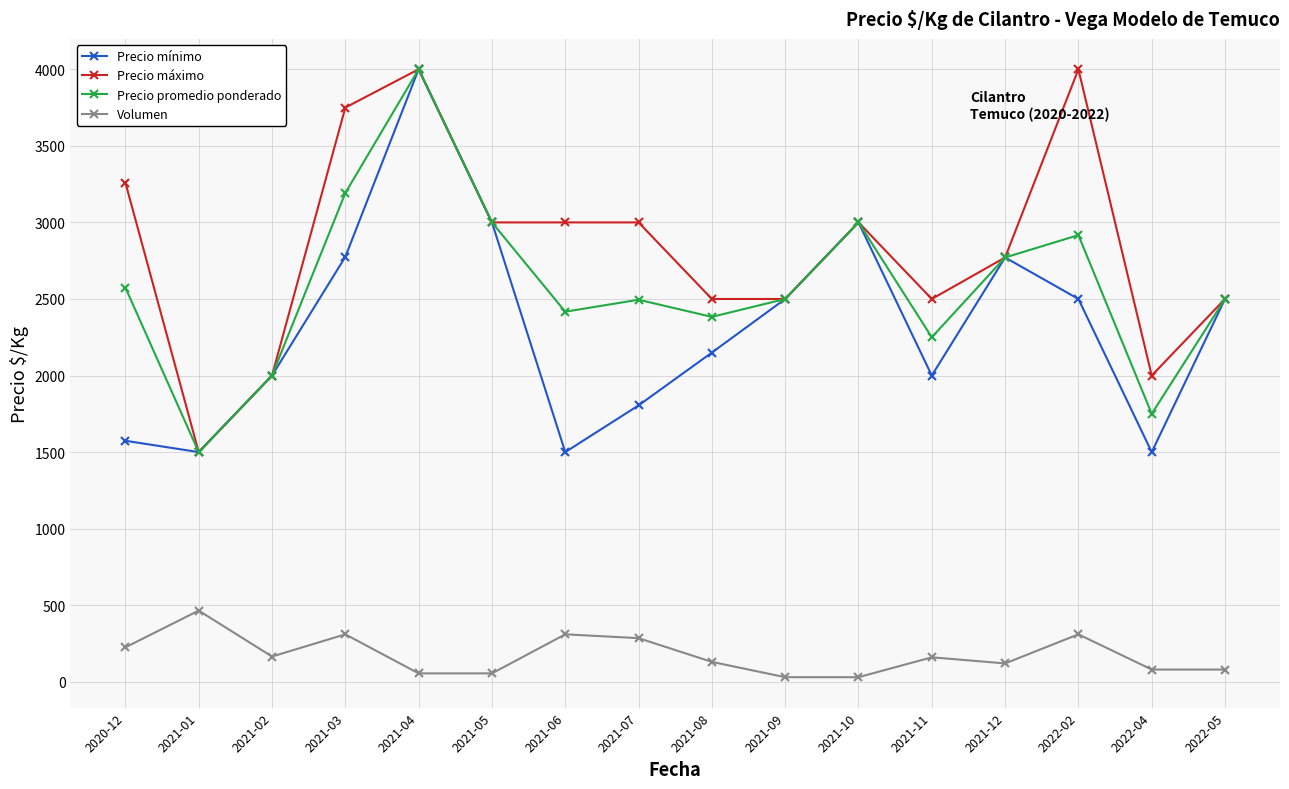

What is the label of the 2nd point from the right?

2022-04